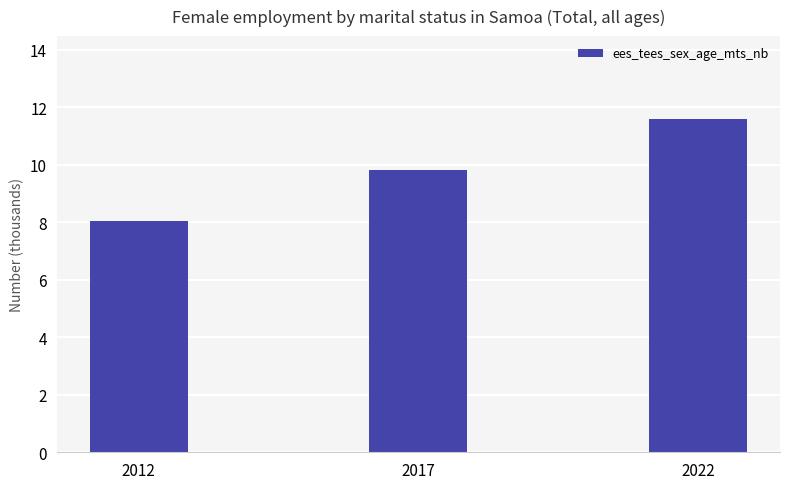

What is the change in value from 2012 to 2022?

+3.5